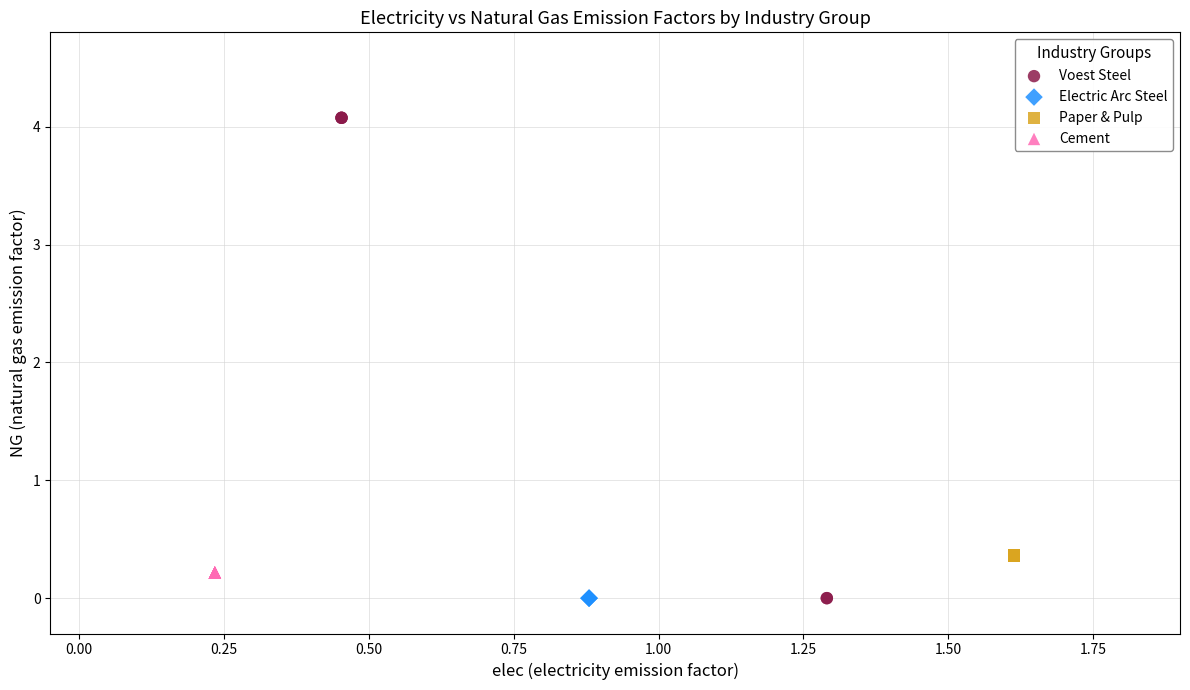

Which series contains the highest Y value?

Voest Steel